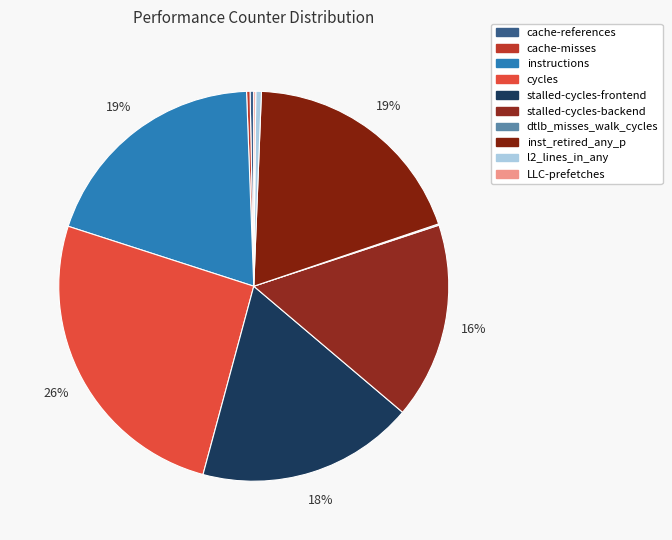

Does instructions represent more than half of the total?

No